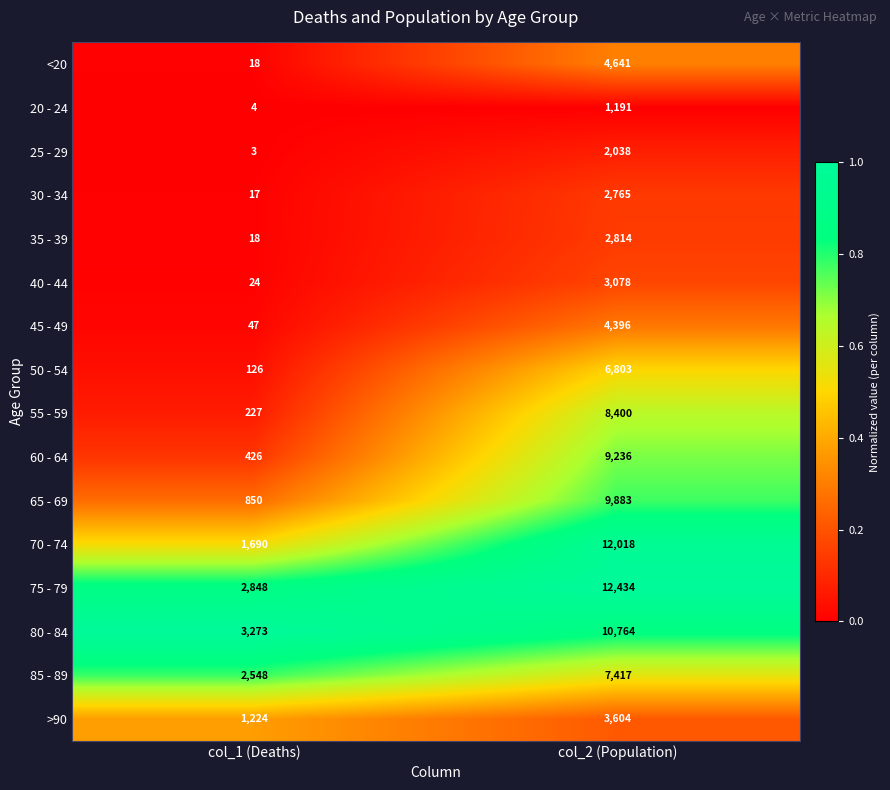

Count the number of categories in the chart.

2